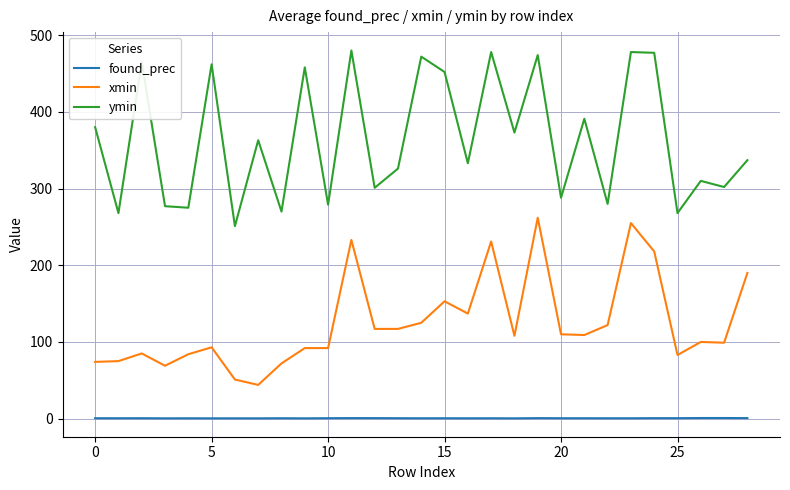

What is the difference between the maximum and minimum values in the ymin series?

229.0